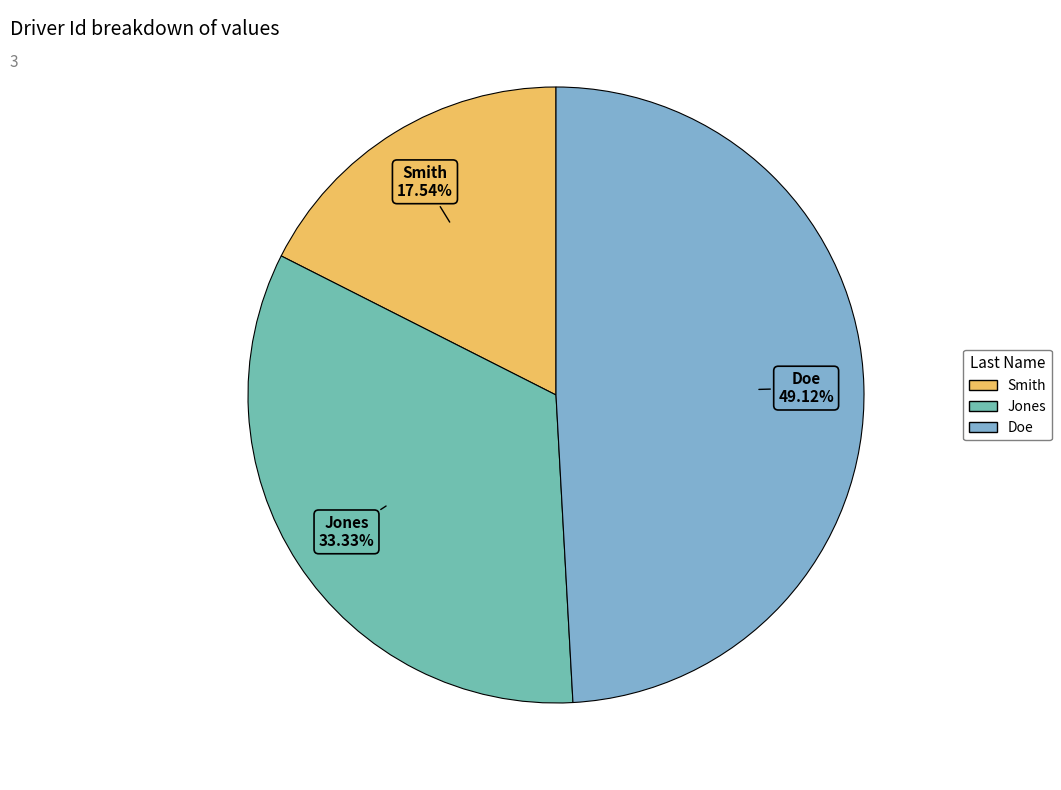

To the nearest percent, what is the difference between the largest and smallest slice percentages?

32%